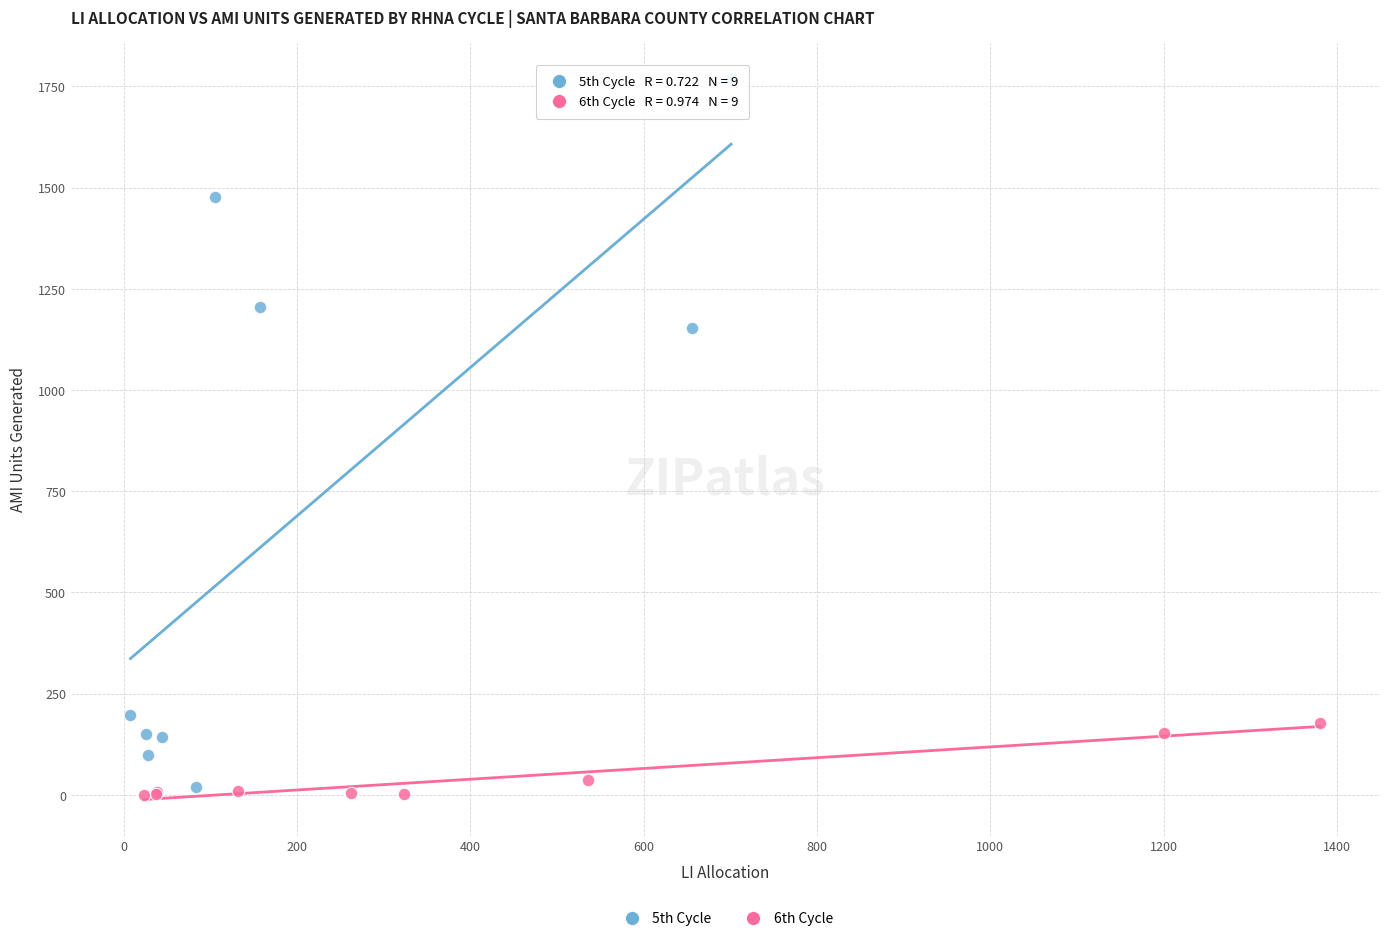

Which series contains the highest Y value?

5th Cycle